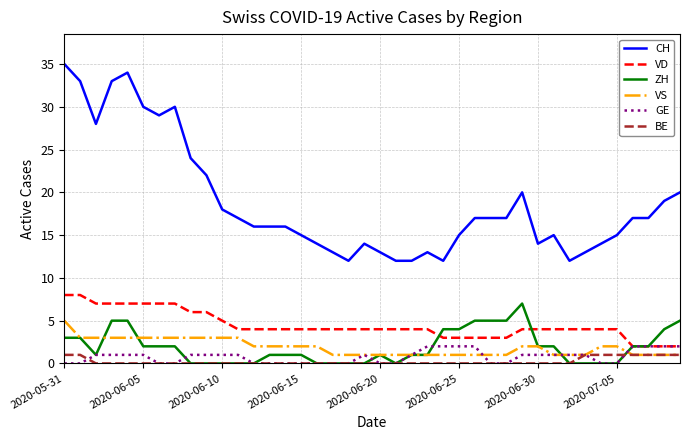

What is the greatest value displayed?

35